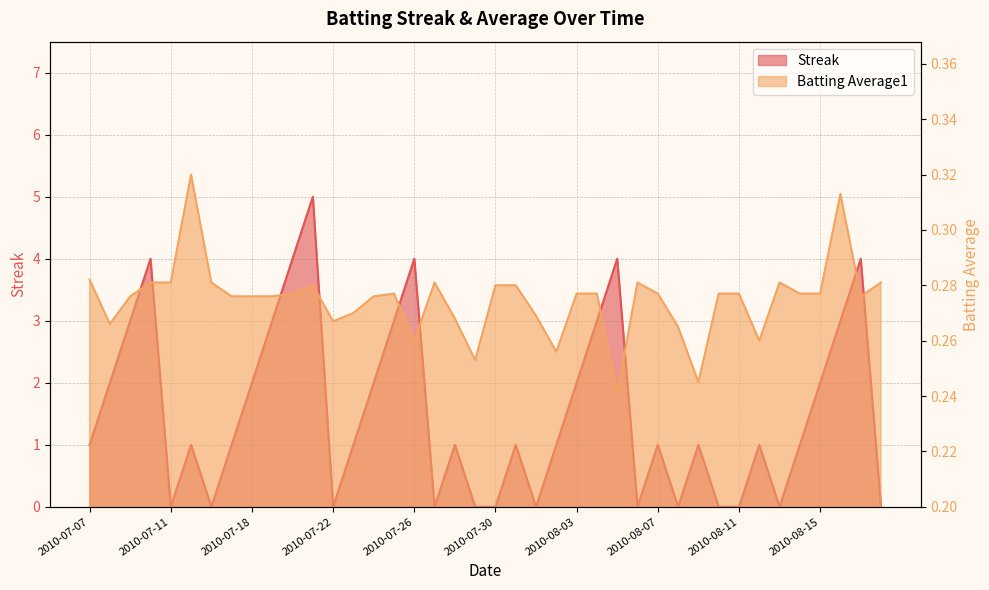

Where does the Streak series first go above 1?

2010-07-08